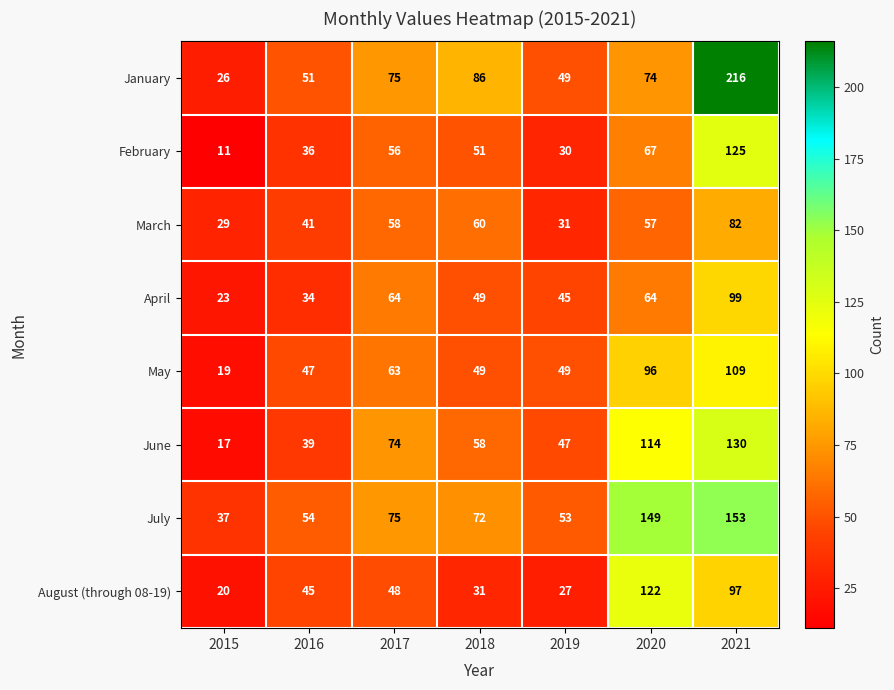

At how many categories does at least one series exceed 209?

1